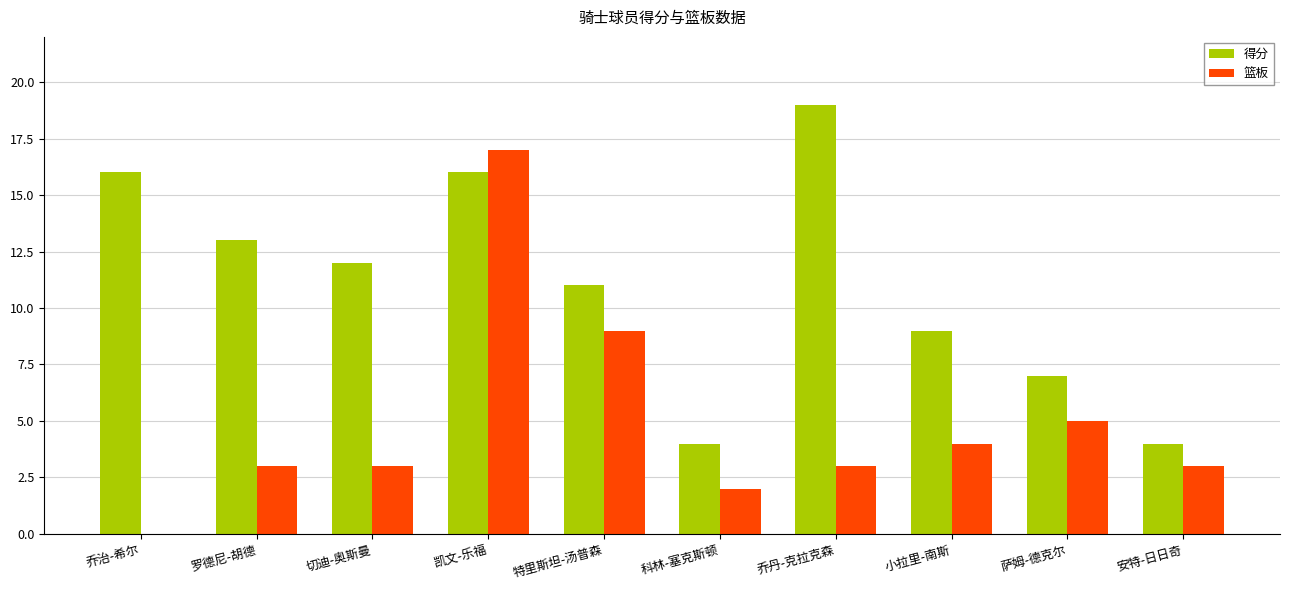

Which category has the highest value in the 篮板 series?

凯文-乐福